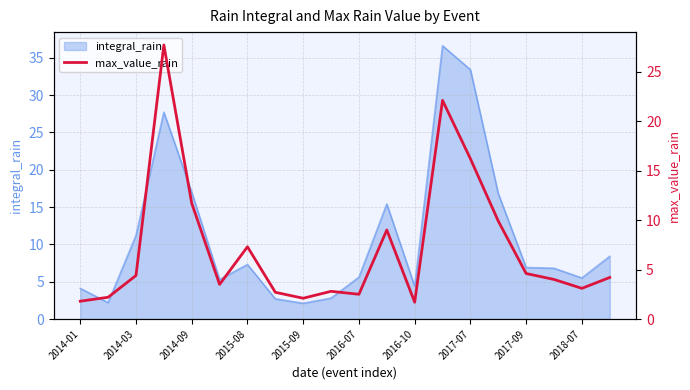

The value of integral_rain at 2016-10 is 4.4. True or false?

True